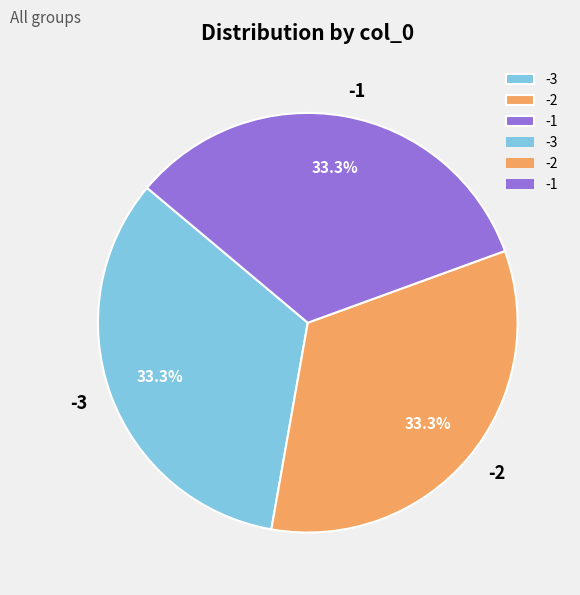

How many slices are in this pie chart?

3